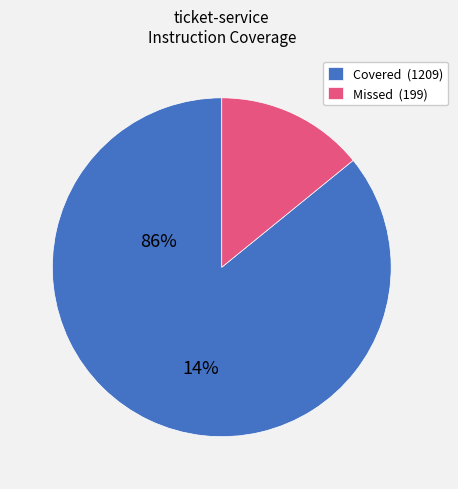

How many segments does this pie chart have?

2